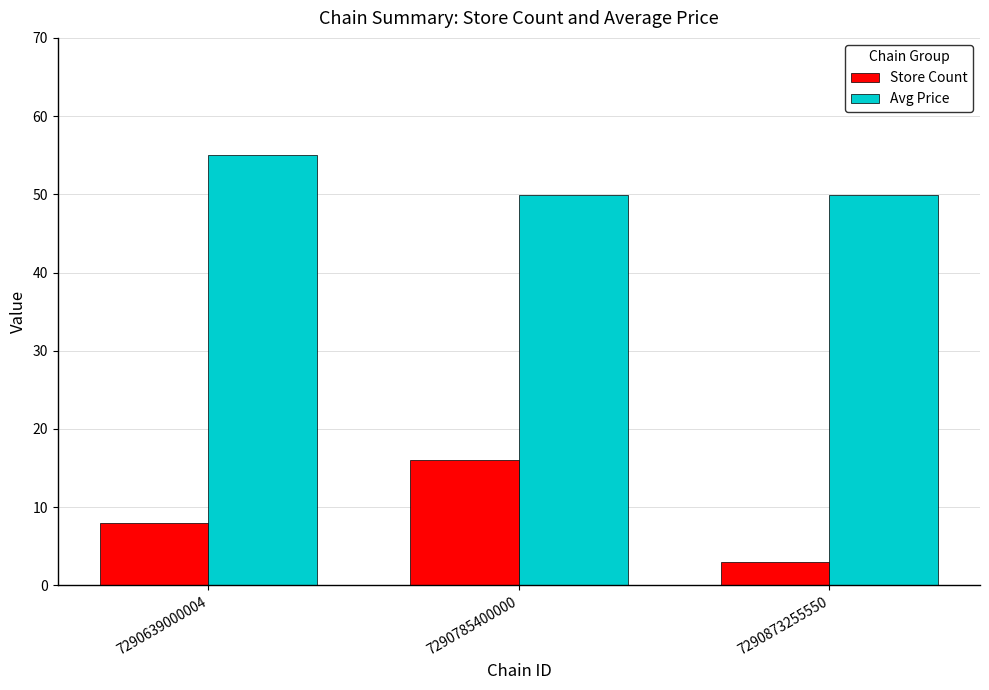

What is the value of the Store Count bar at the 2nd from the left?

16.0